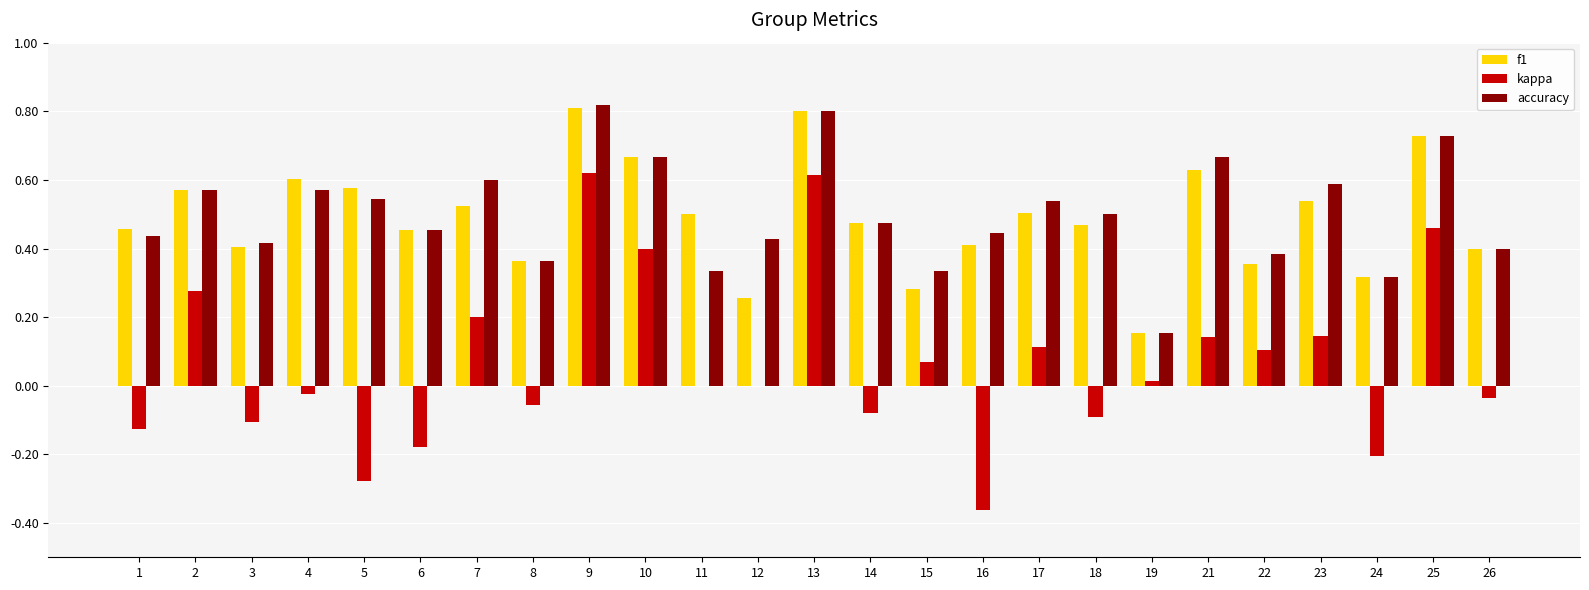

What is the sum of all f1 values?

12.3